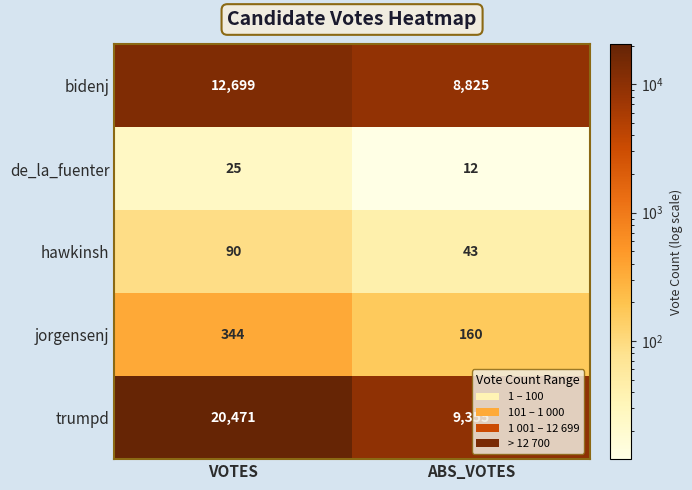

At which category does the chart reach its minimum across all series?

ABS_VOTES